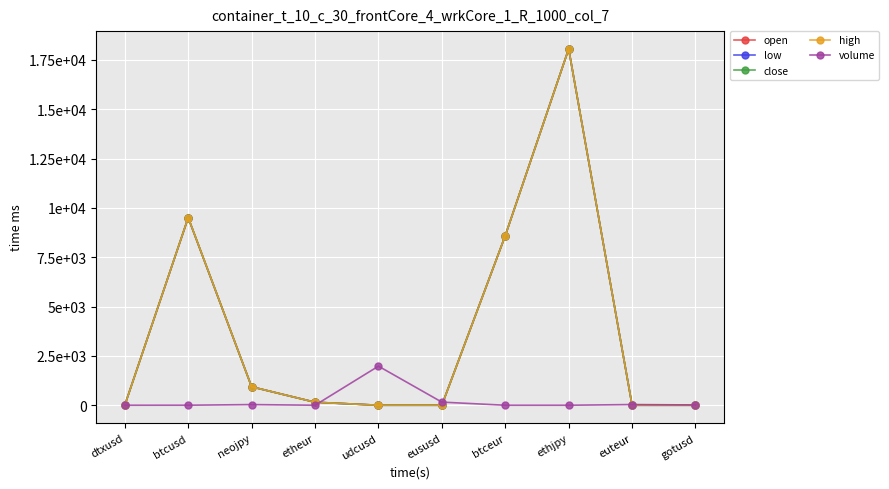

What is the value of the volume point at the 10th from the left?

13.8